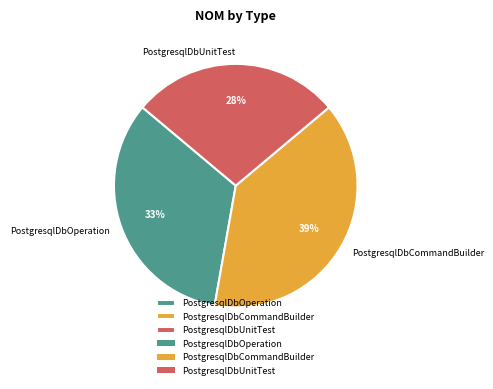

True or false: PostgresqlDbUnitTest accounts for 14% of the total.

False